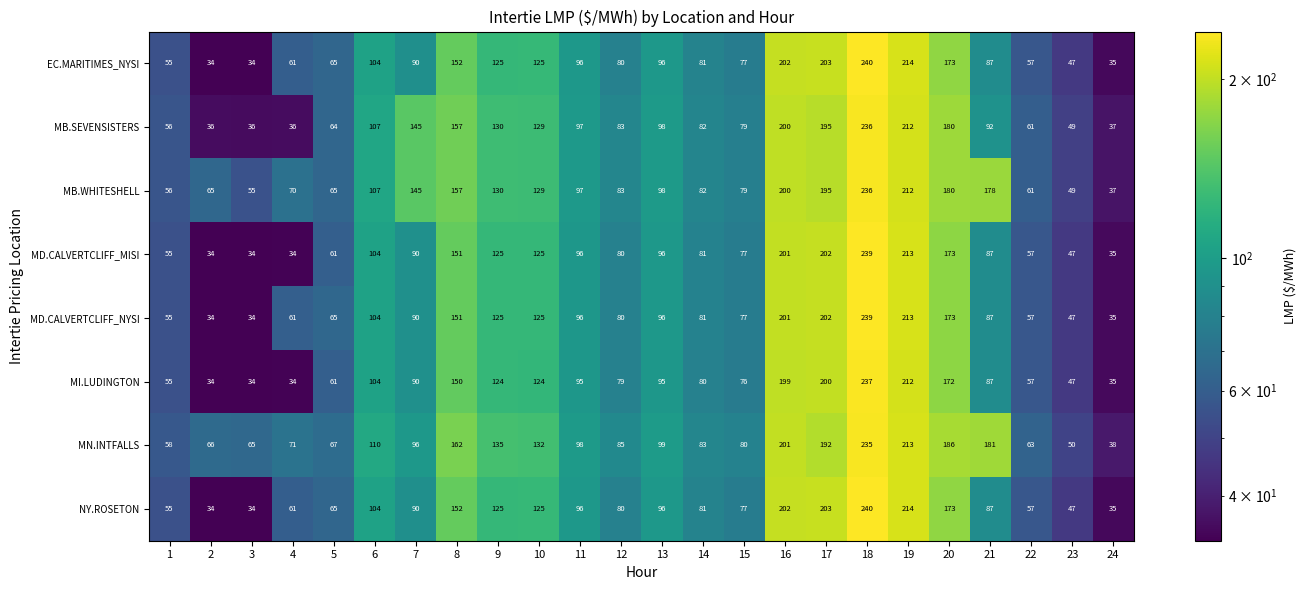

What is the difference between the maximum and minimum values in the MD.CALVERTCLIFF_MISI series?

205